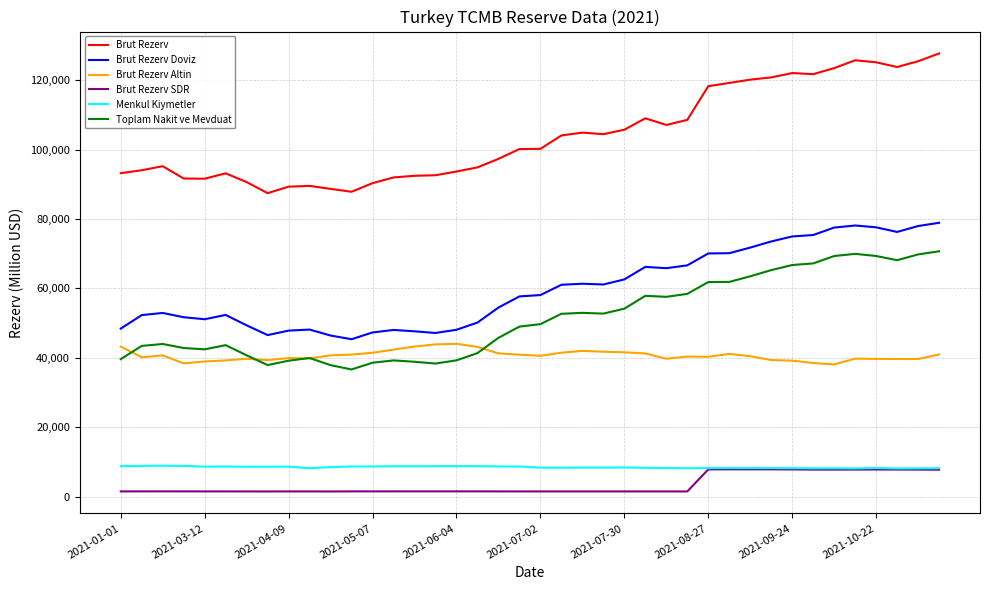

Which series has the largest range (max minus min)?

Brut Rezerv